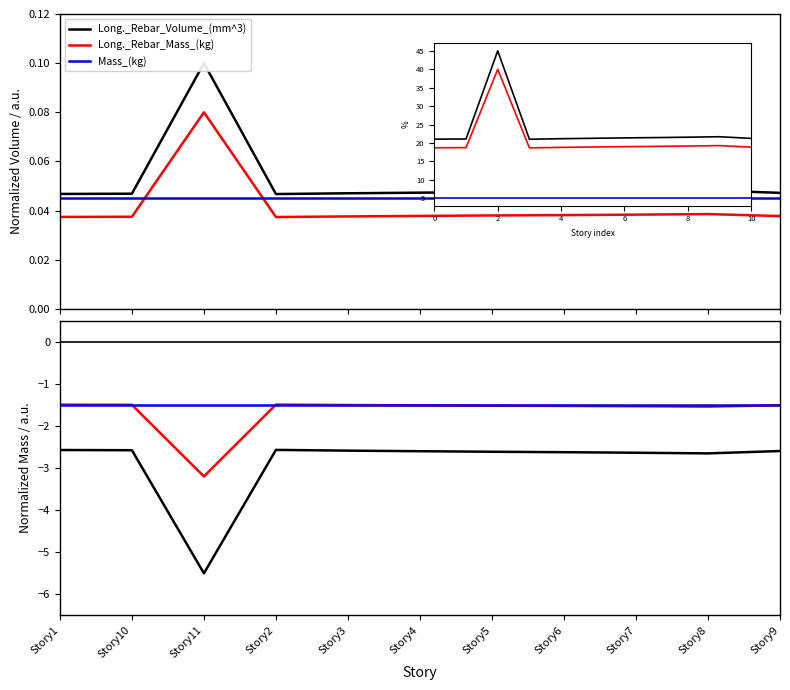

What is the value of the Long._Rebar_Mass_(kg) point at the 4th from the left?

-1.5